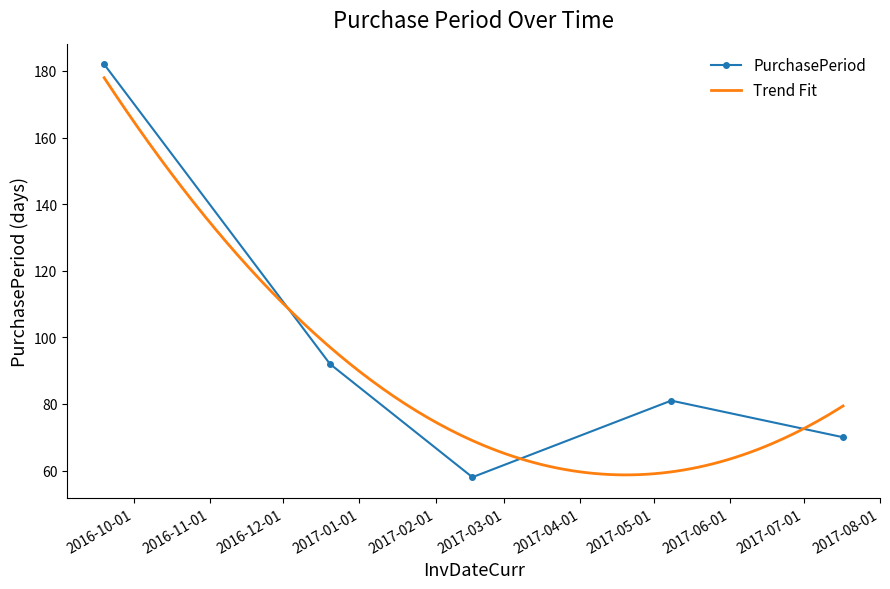

What is the approximate value at 2017-05-08?

81